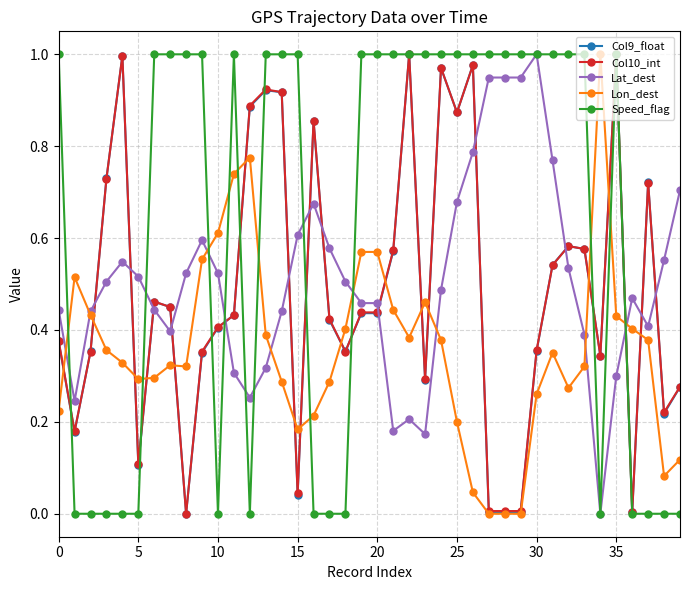

How many times do Col9_float and Lat_dest cross each other?

14